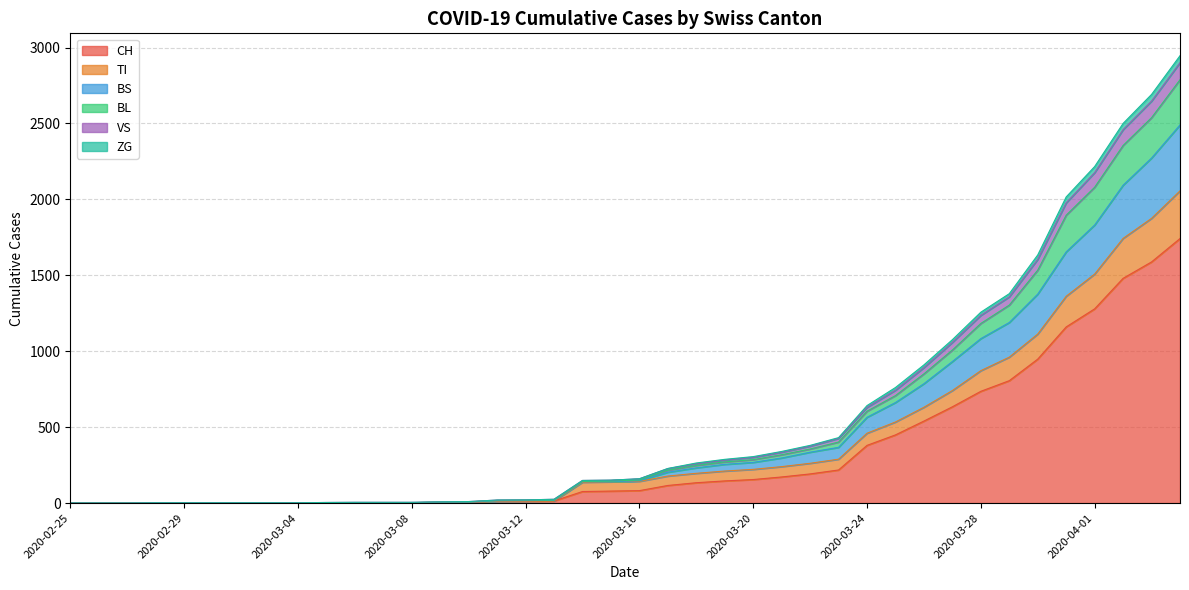

How many lines are shown in the chart?

6